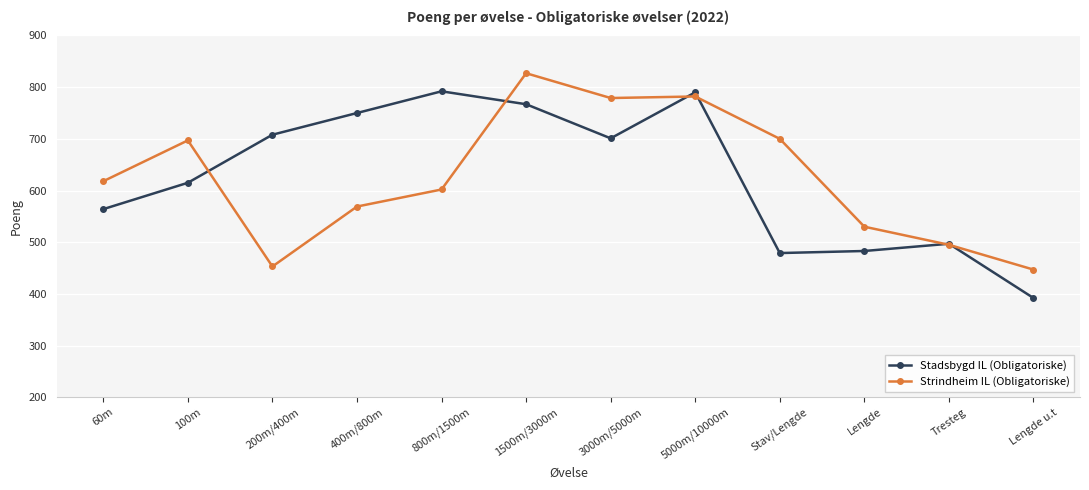

What is the maximum value shown in the chart?

827